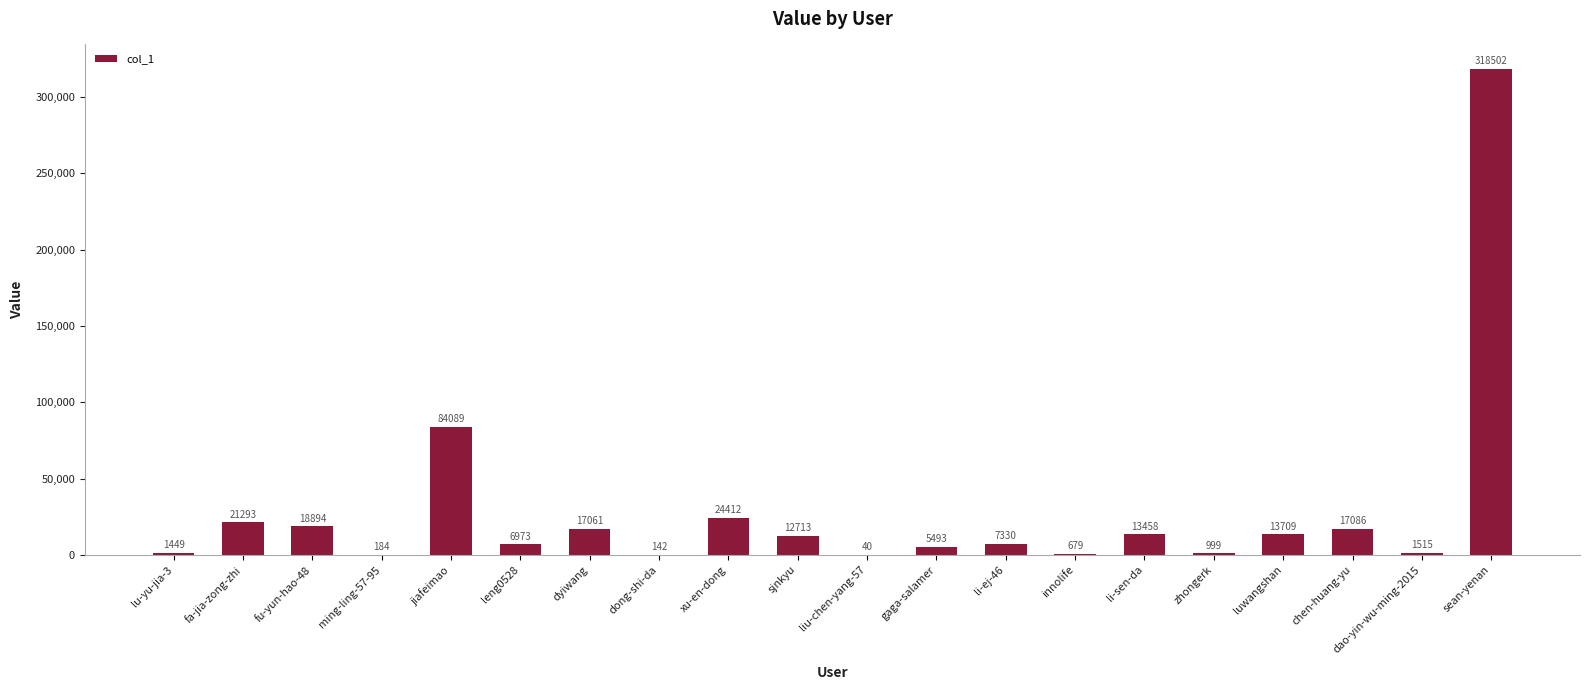

What is the sum of all values?

566021